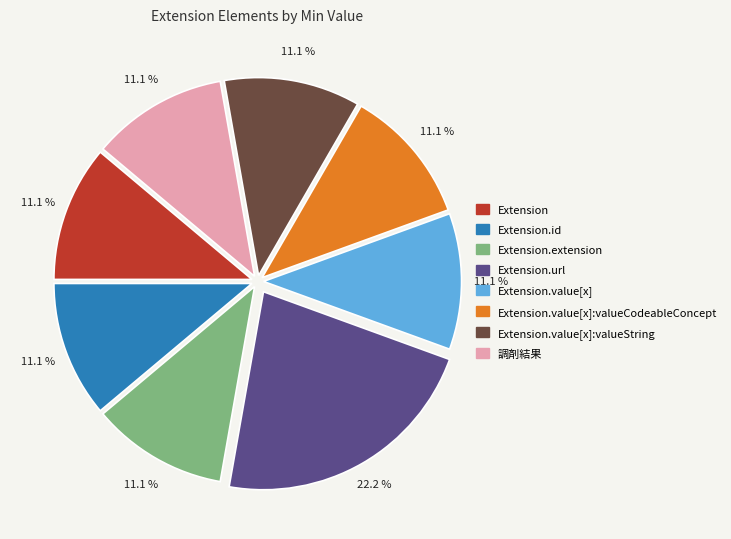

To the nearest percent, what is the difference between the largest and smallest slice percentages?

11%